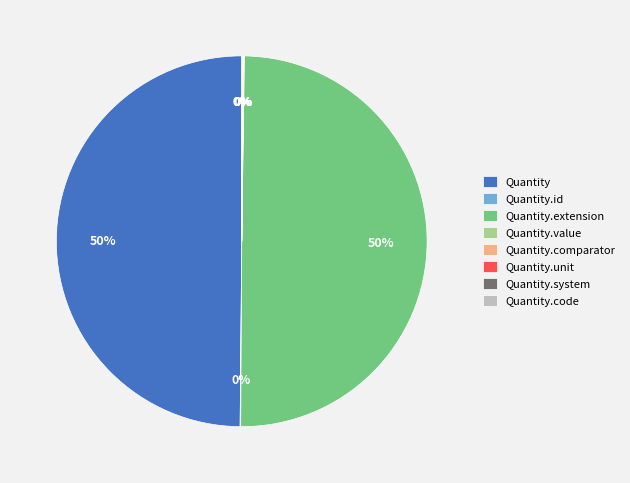

To the nearest percent, what is the average slice percentage?

12%